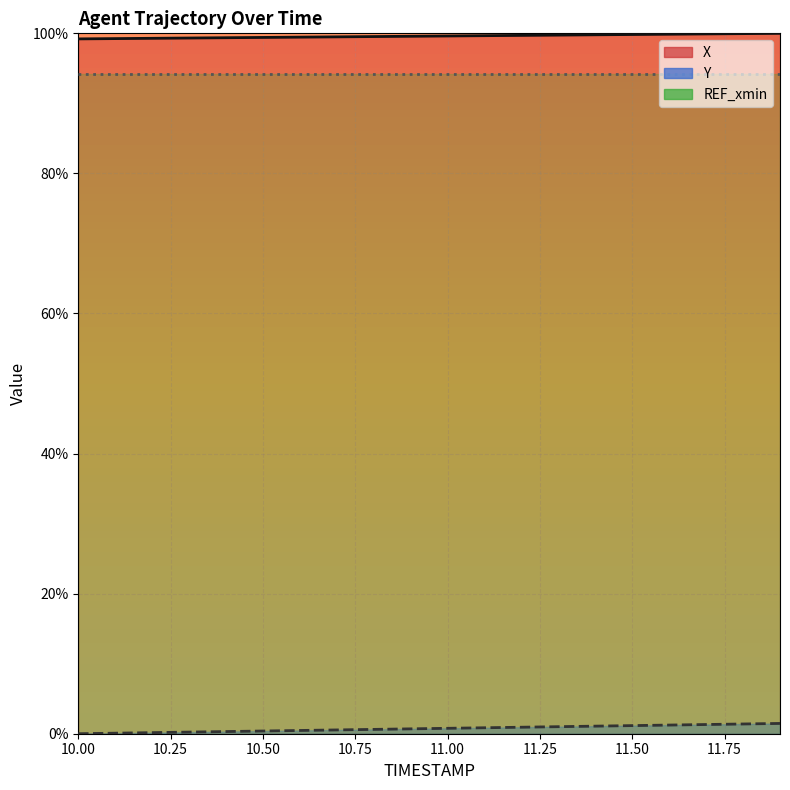

Is it true that Y equals 0.8 at 11.0?

True